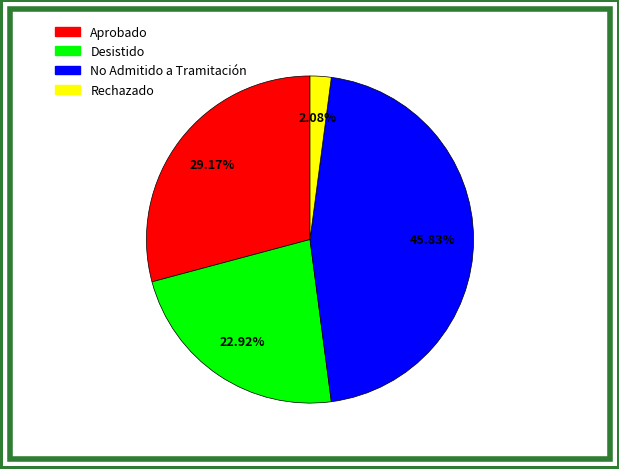

Which category has the biggest portion of the pie?

No Admitido a Tramitación